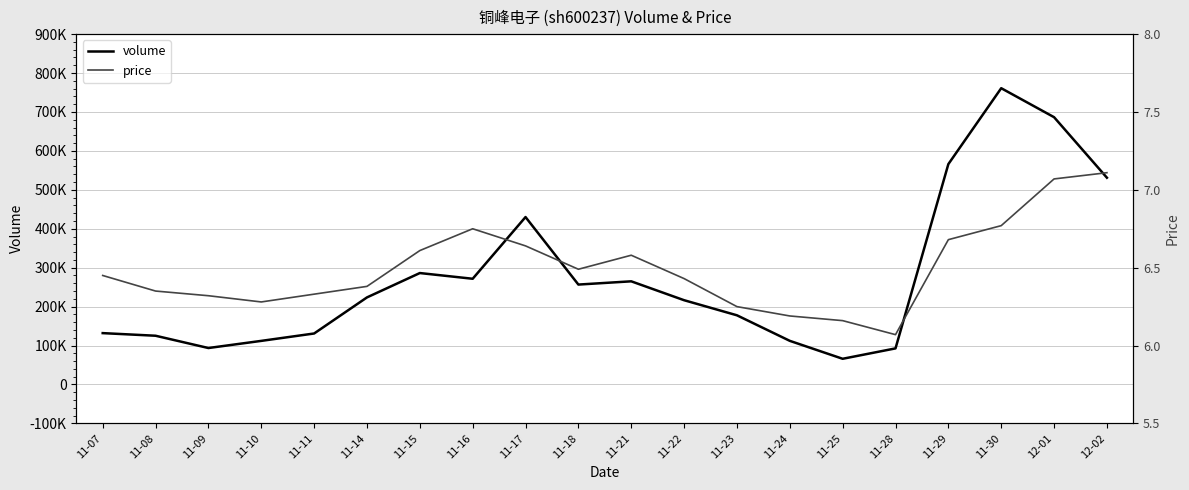

Where is the first local maximum for price?

11-16